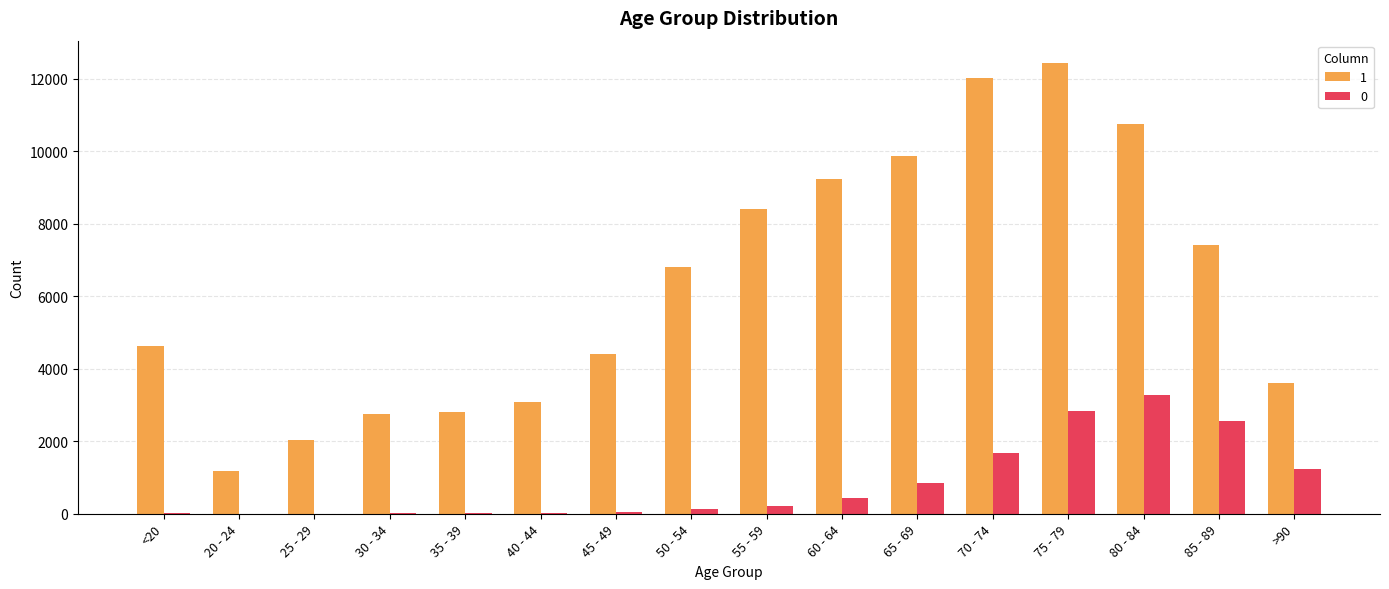

At which category is the sum across all series the highest?

75 - 79